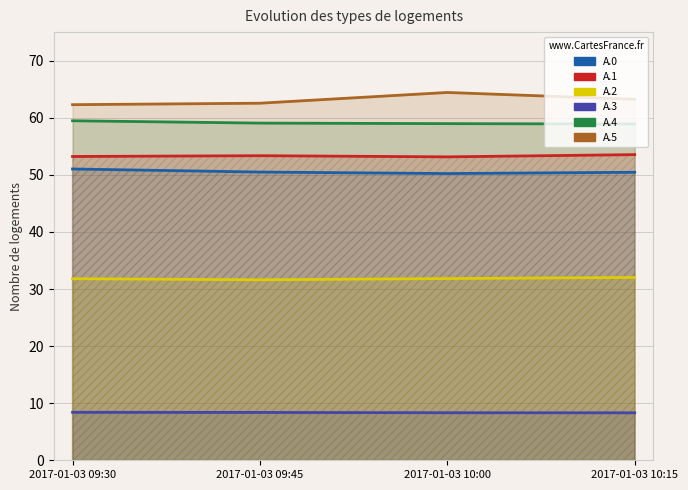

List the series in order of their peak value, lowest first.

A.3, A.2, A.0, A.1, A.4, A.5